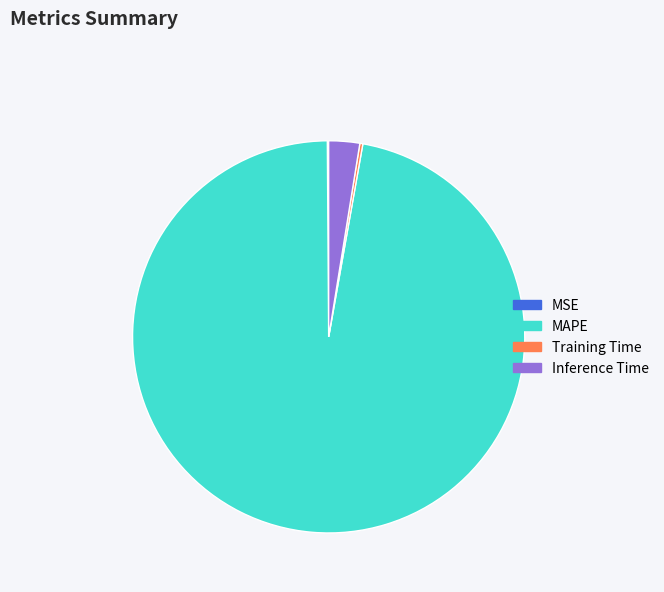

True or false: MAPE accounts for 97% of the total.

True